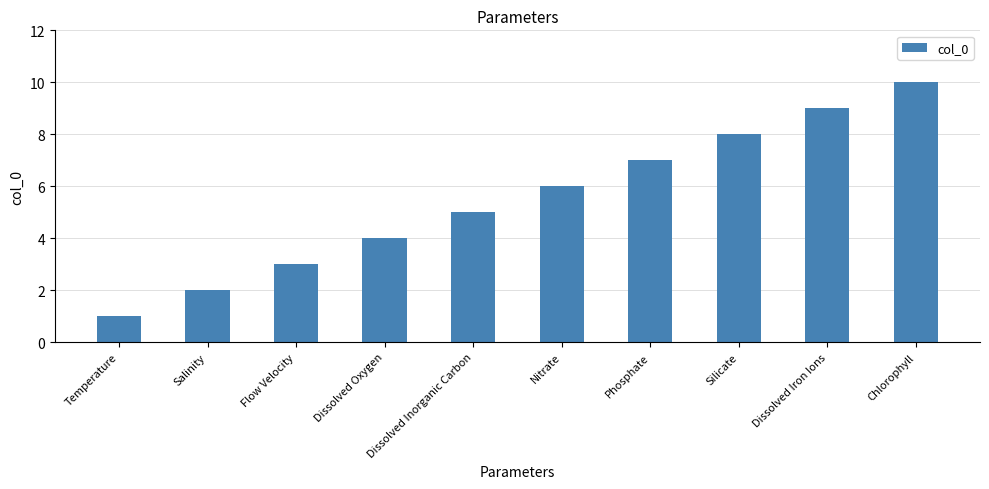

What is the change in value from Temperature to Nitrate?

+5